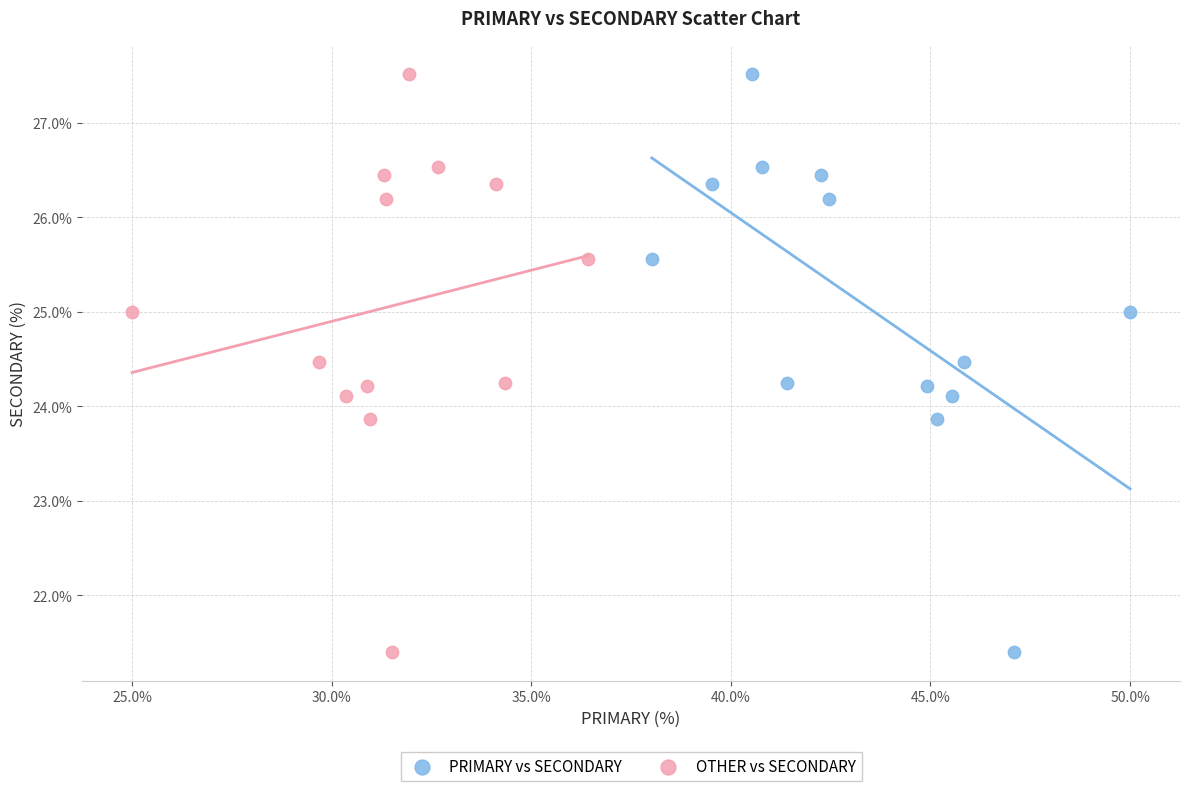

What are all the series names shown in the legend?

PRIMARY vs SECONDARY, OTHER vs SECONDARY